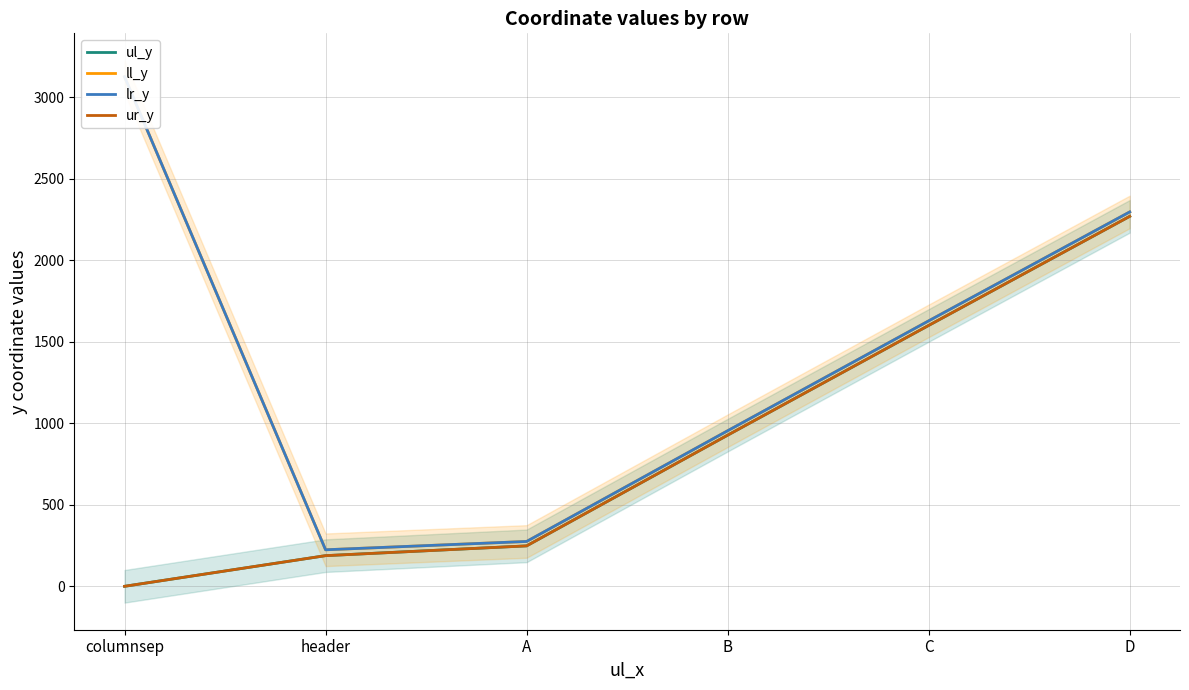

What is the difference between the lr_y values at C and columnsep?

1497